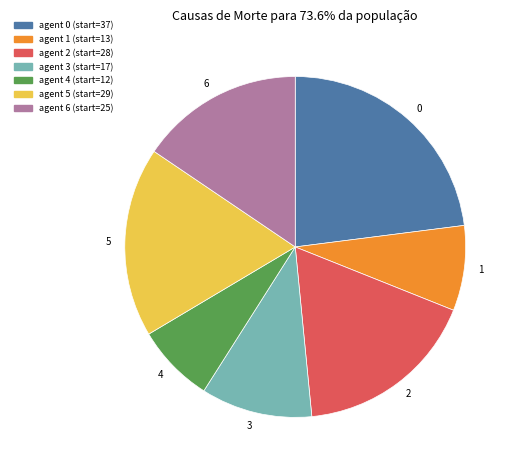

Is there a majority slice in this chart?

No